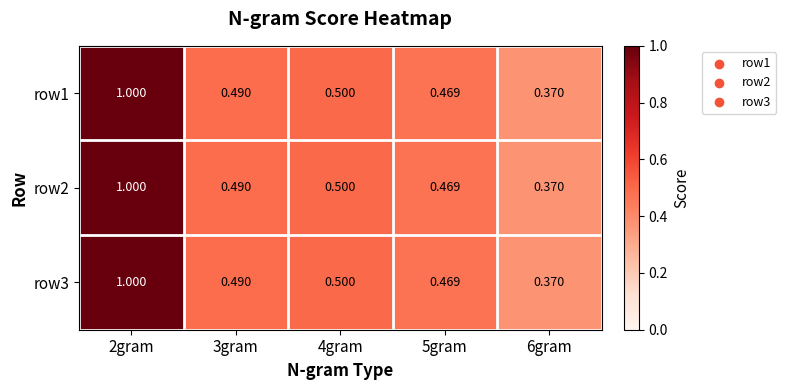

Is the value of row3 at 5gram greater than the value of row2 at 6gram?

Yes